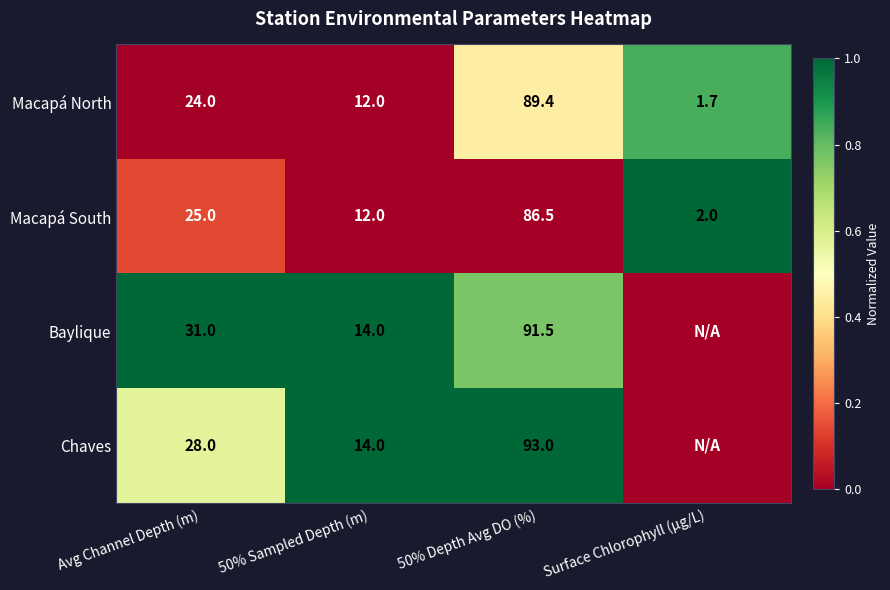

Which series changed the most between 50% Sampled Depth (m) and 50% Depth Avg DO (%)?

Chaves